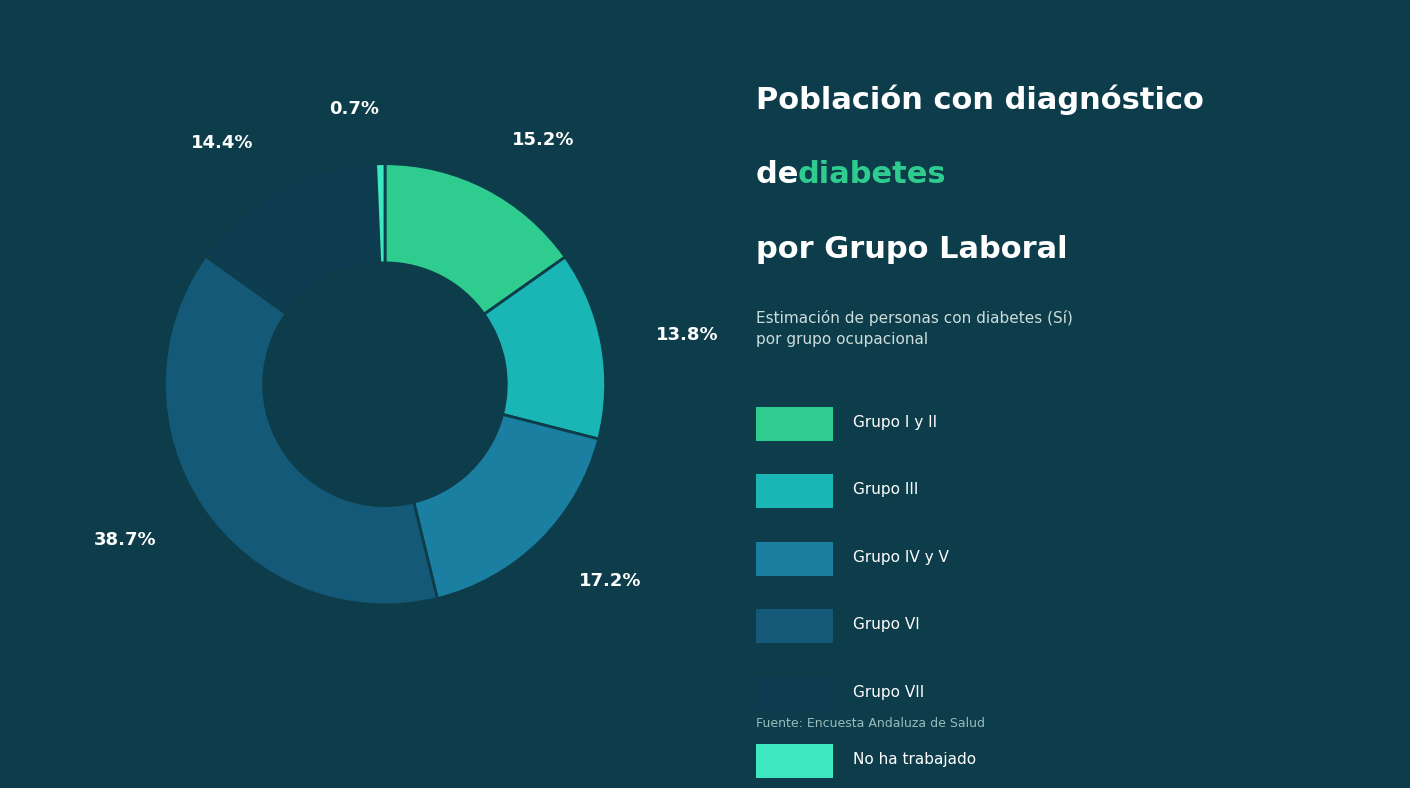

Does any single category account for the majority?

No